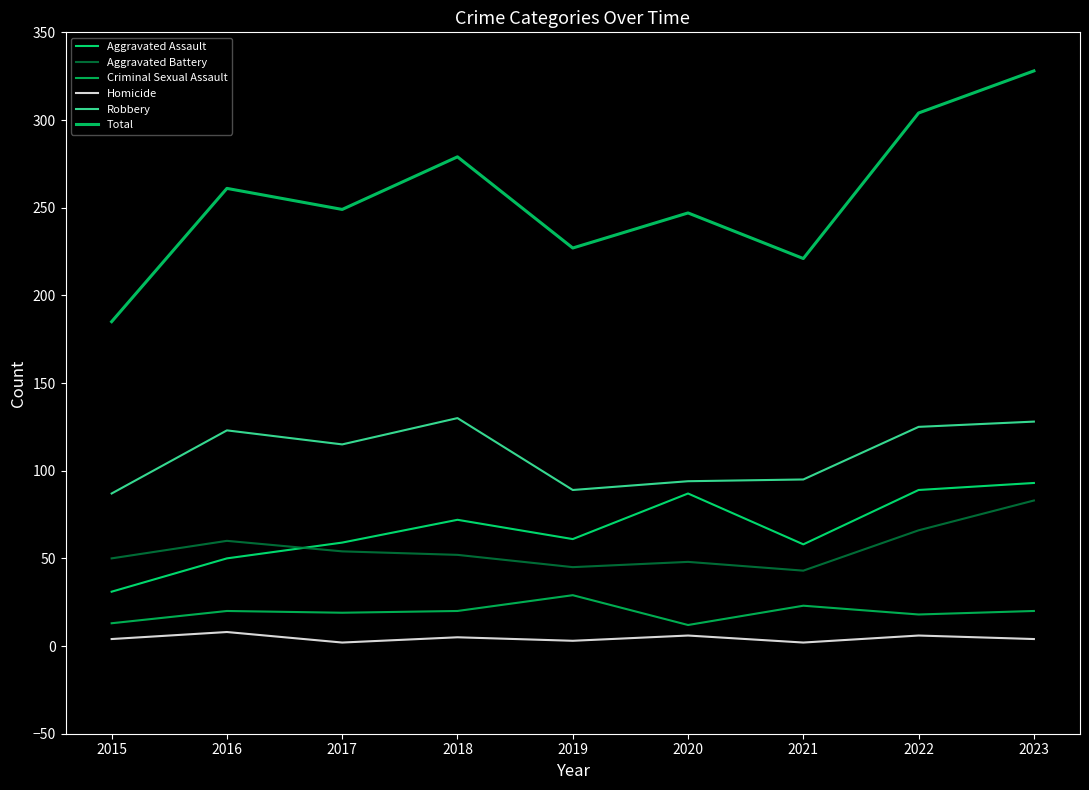

True or false: Aggravated Battery and Criminal Sexual Assault cross at least once.

False